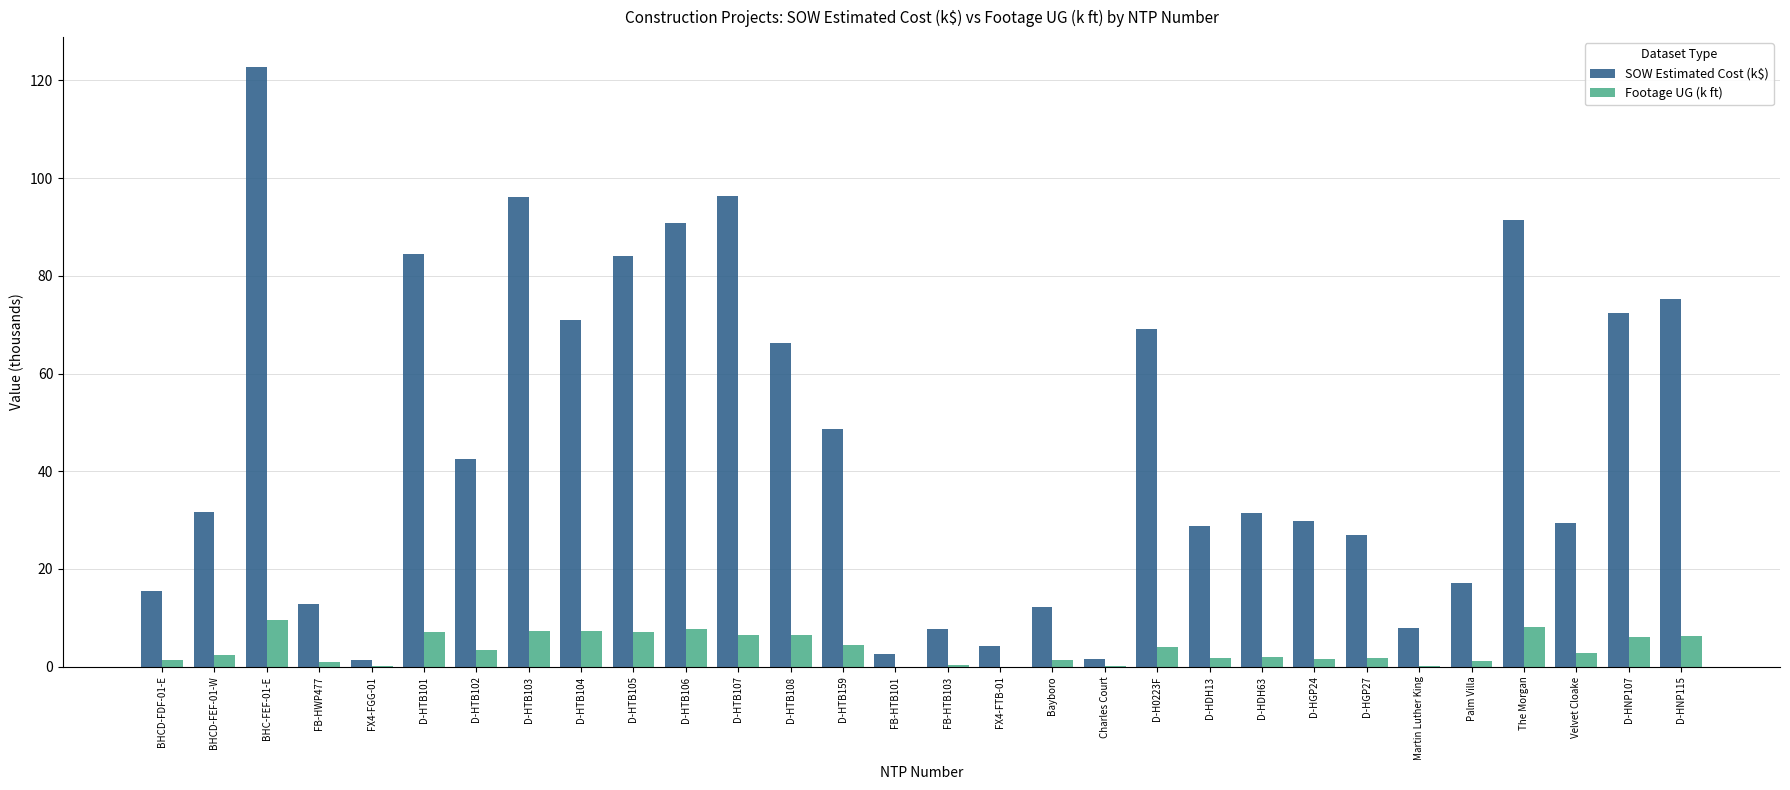

Where is SOW Estimated Cost (k$) nearest to the value 62?

D-HTB108